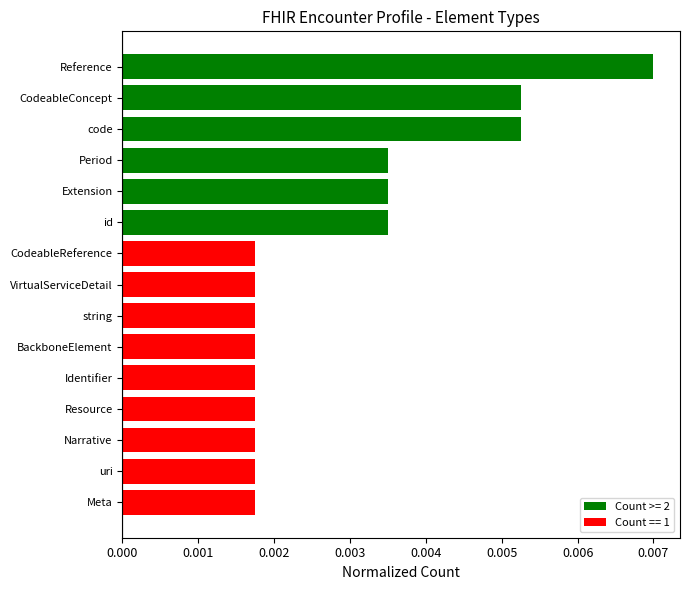

Which label corresponds to the largest value in the chart?

Reference